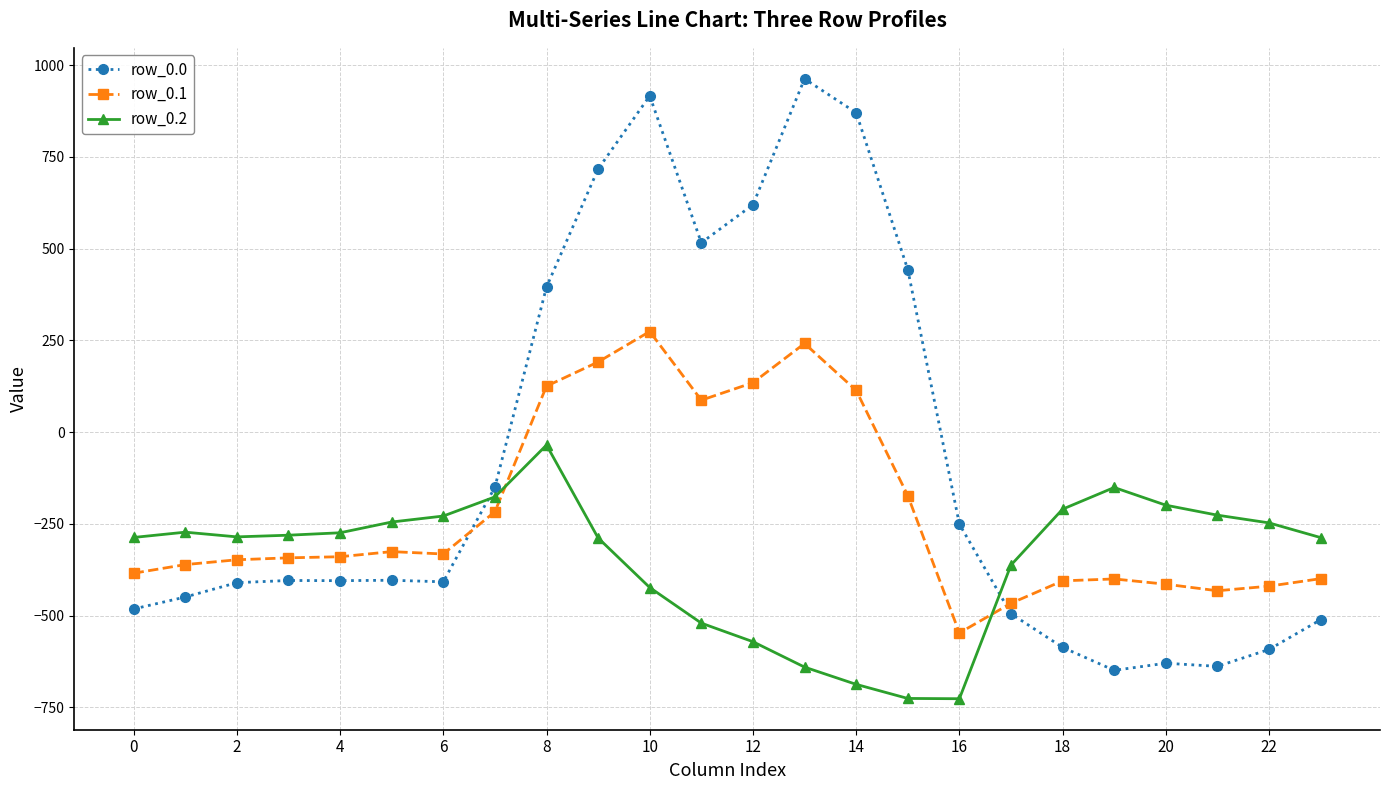

List the series in order of their overall mean, highest first.

row_0.0, row_0.1, row_0.2